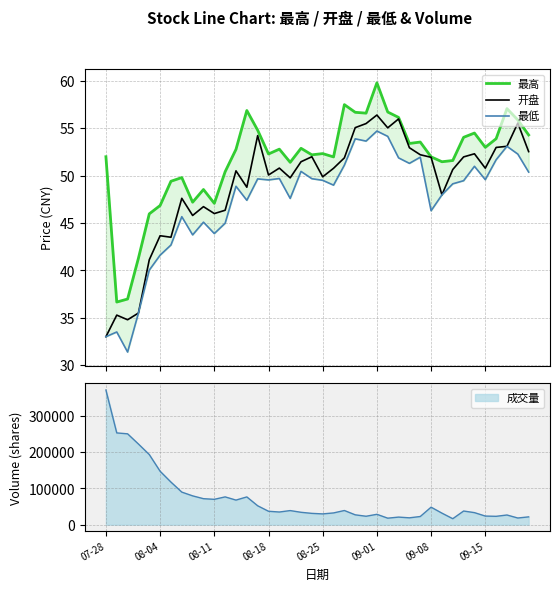

The value of 最低 at 09-08 is 46.3. True or false?

True